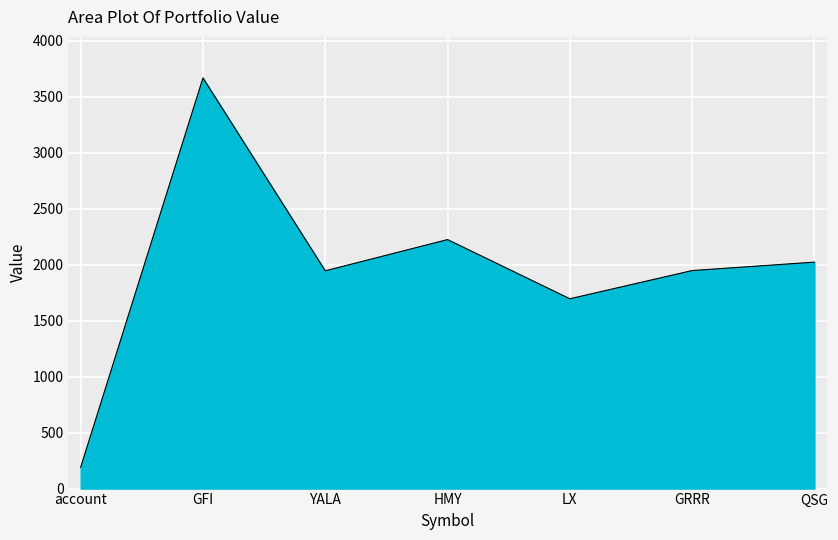

What is the smallest value displayed?

190.9